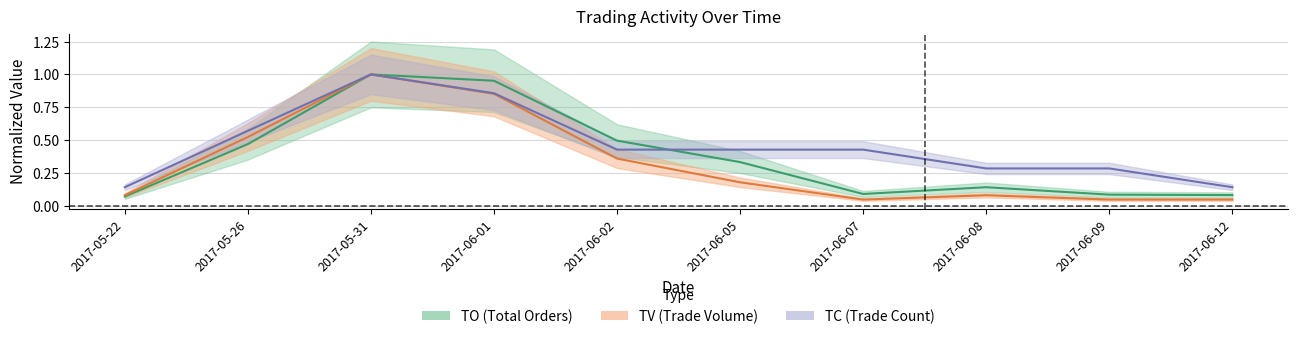

At which category does TC reach its first local peak?

2017-05-31